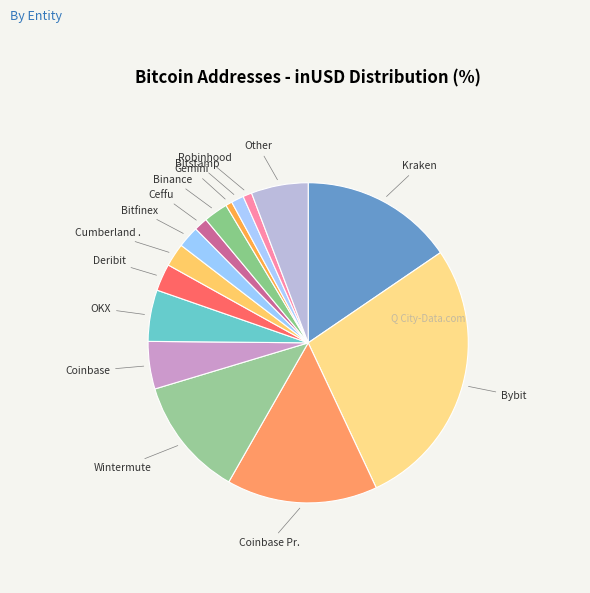

To the nearest percent, what is the average slice percentage?

7%